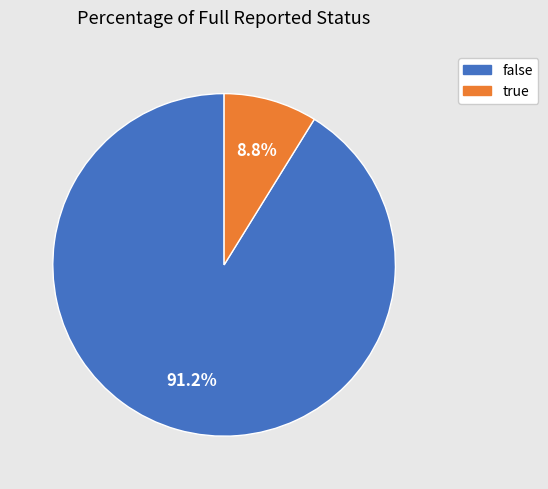

To the nearest percent, what percentage of the pie is false?

91%